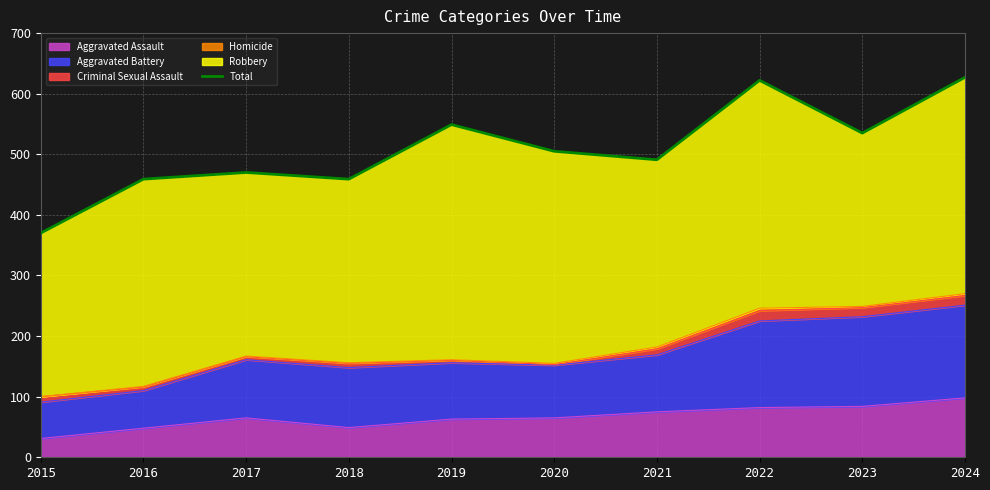

Is it true that the value at 2022 is 622?

True